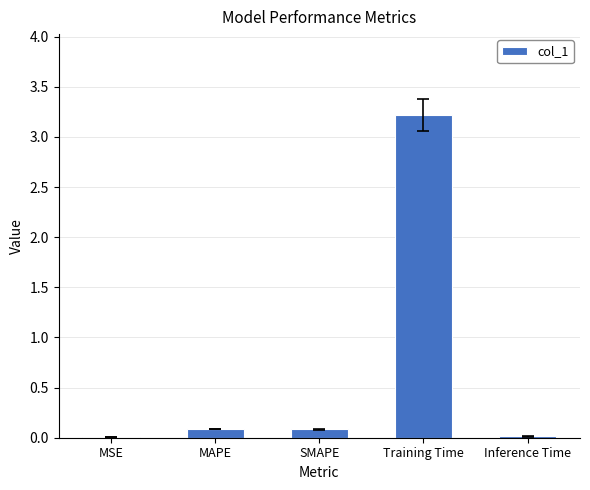

What is the sum of all values?

3.4